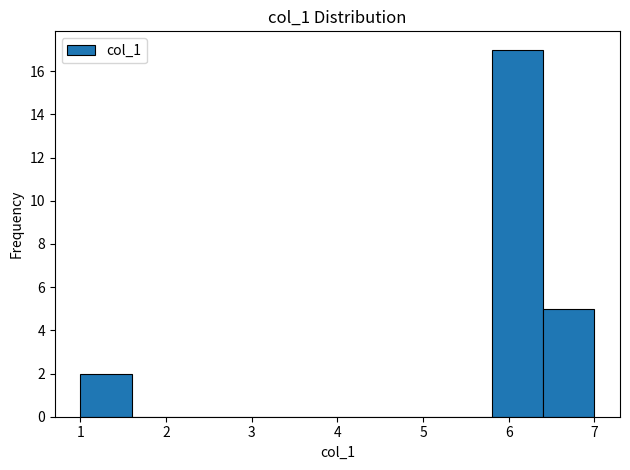

Reading left to right, list every bar in this chart as the range it spans on the x-axis followed by its height. The values are not printed on the chart, so give them approximately, as read against the axis.

1.0 to 1.6: 2
1.6 to 2.2: 0
2.2 to 2.8: 0
2.8 to 3.4: 0
3.4 to 4.0: 0
4.0 to 4.6: 0
4.6 to 5.2: 0
5.2 to 5.8: 0
5.8 to 6.4: 17
6.4 to 7.0: 5